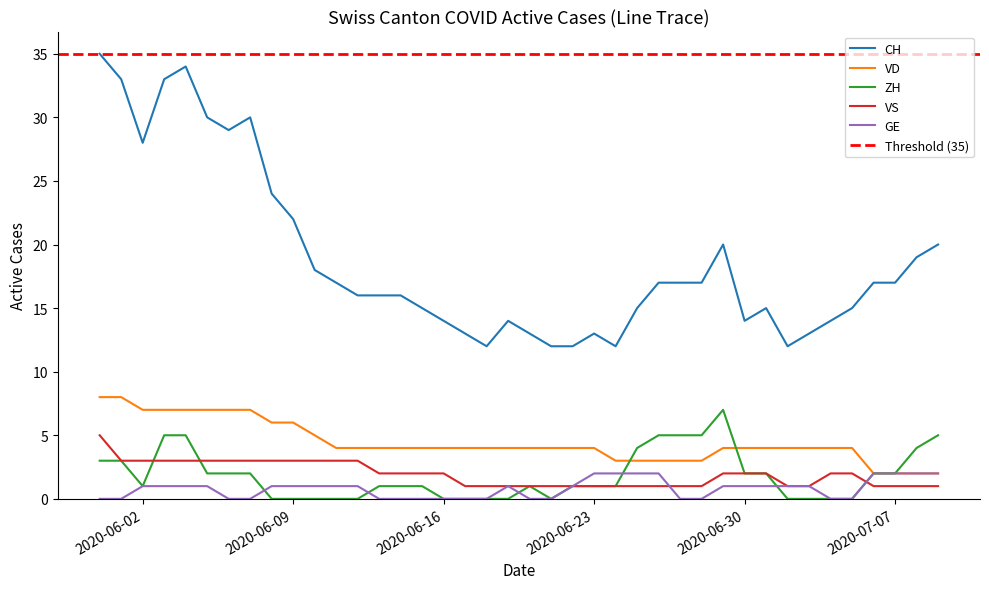

Is this an area chart (filled region under the line)?

No